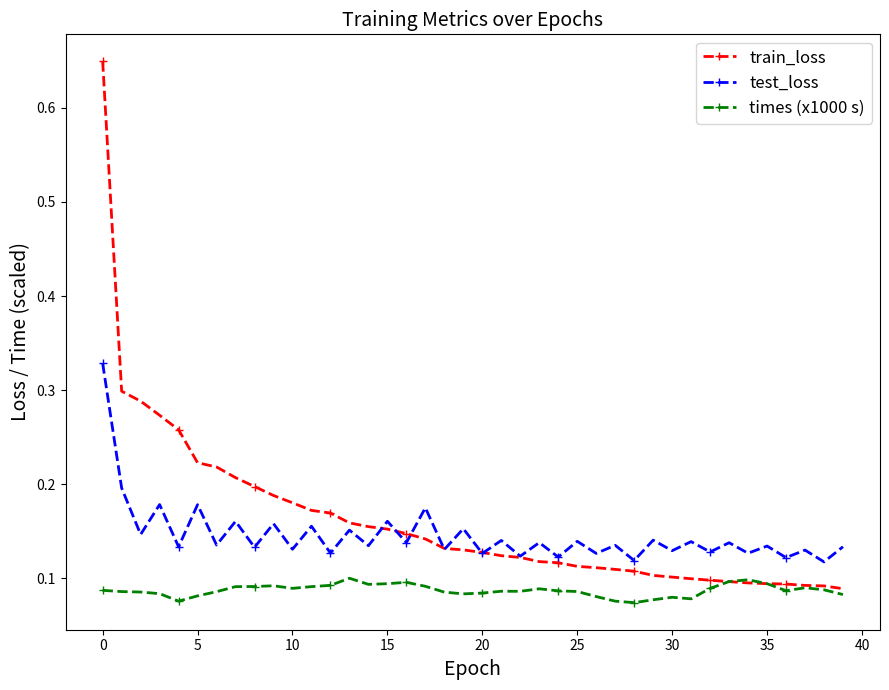

True or false: test_loss and times (x1000 s) intersect in this chart.

False